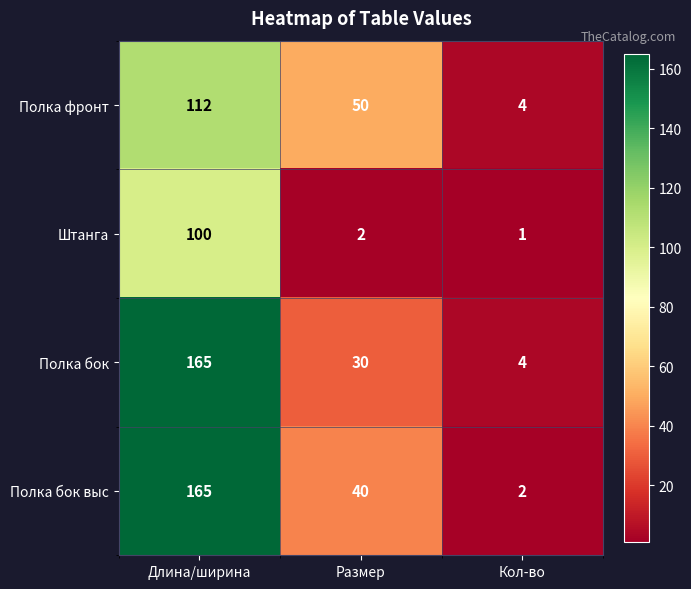

Which series changed the most between Размер and Кол-во?

Полка фронт